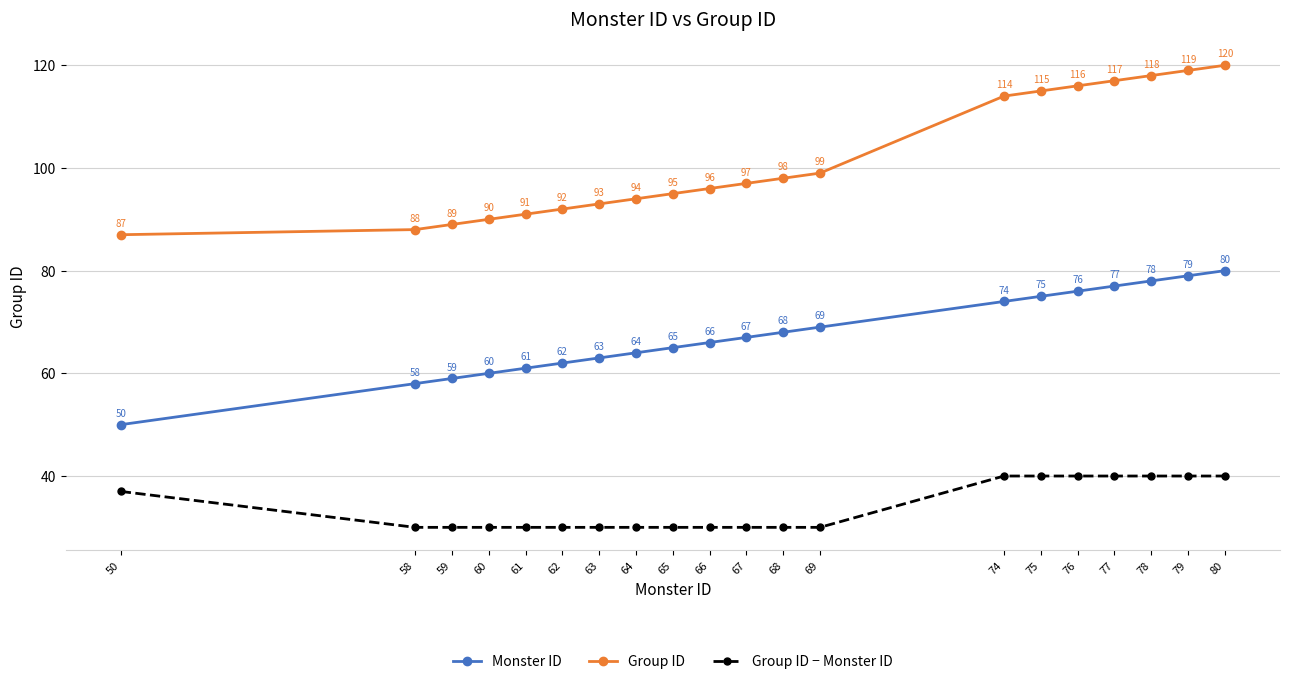

True or false: Group ID and Monster ID intersect in this chart.

False